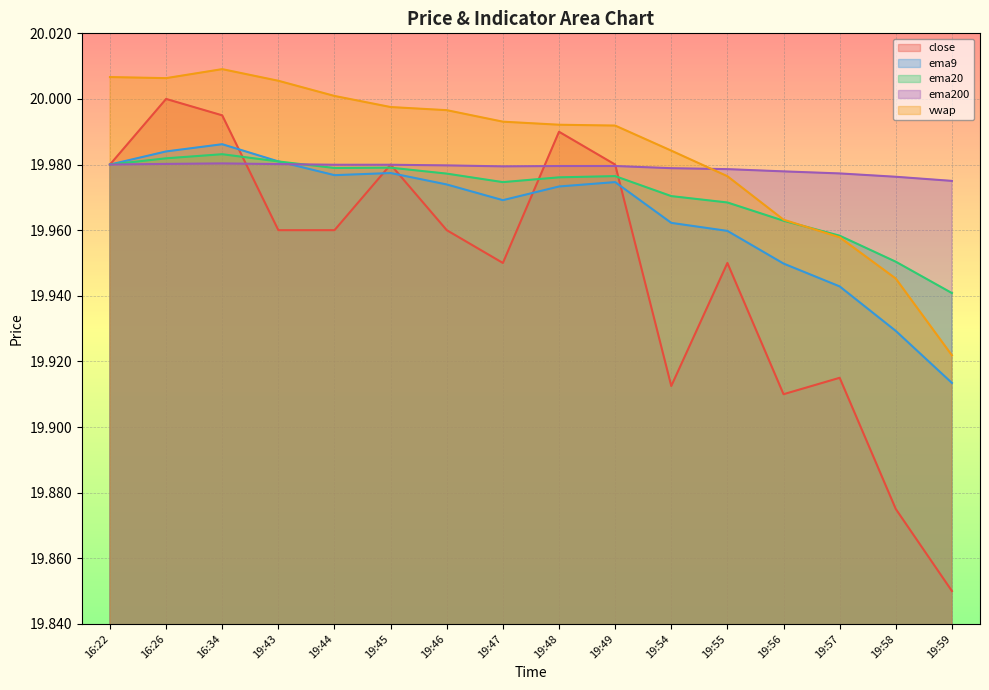

Which series changed the most between 16:34 and 19:54?

close